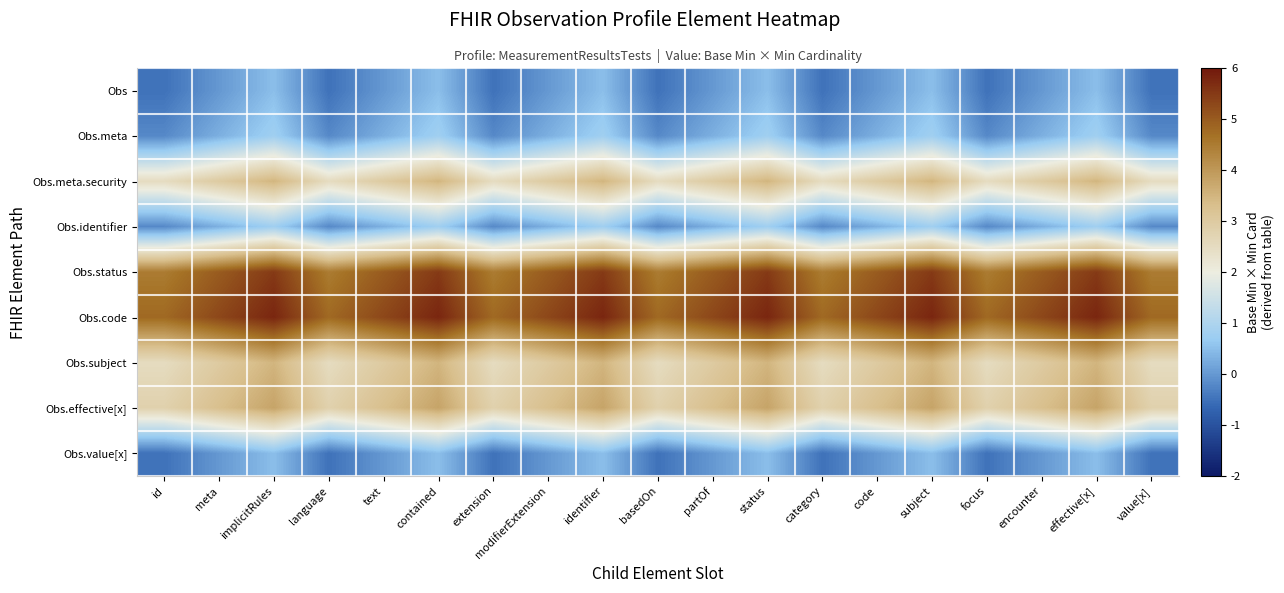

Reading left to right, transcribe all the data shown in this chart.

Obs: id=-0.5	meta=0.0	implicitRules=0.5	language=-0.5	text=0.0	contained=0.5	extension=-0.5	modifierExtension=0.0	identifier=0.5	basedOn=-0.5	partOf=0.0	status=0.5	category=-0.5	code=0.0	subject=0.5	focus=-0.5	encounter=0.0	effective[x]=0.5	value[x]=-0.5
Obs.meta: id=-0.2	meta=0.3	implicitRules=0.8	language=-0.2	text=0.3	contained=0.8	extension=-0.2	modifierExtension=0.3	identifier=0.8	basedOn=-0.2	partOf=0.3	status=0.8	category=-0.2	code=0.3	subject=0.8	focus=-0.2	encounter=0.3	effective[x]=0.8	value[x]=-0.2
Obs.meta.security: id=2.5	meta=3.0	implicitRules=3.5	language=2.5	text=3.0	contained=3.5	extension=2.5	modifierExtension=3.0	identifier=3.5	basedOn=2.5	partOf=3.0	status=3.5	category=2.5	code=3.0	subject=3.5	focus=2.5	encounter=3.0	effective[x]=3.5	value[x]=2.5
Obs.identifier: id=-0.2	meta=0.3	implicitRules=0.8	language=-0.2	text=0.3	contained=0.8	extension=-0.2	modifierExtension=0.3	identifier=0.8	basedOn=-0.2	partOf=0.3	status=0.8	category=-0.2	code=0.3	subject=0.8	focus=-0.2	encounter=0.3	effective[x]=0.8	value[x]=-0.2
Obs.status: id=4.5	meta=5.0	implicitRules=5.5	language=4.5	text=5.0	contained=5.5	extension=4.5	modifierExtension=5.0	identifier=5.5	basedOn=4.5	partOf=5.0	status=5.5	category=4.5	code=5.0	subject=5.5	focus=4.5	encounter=5.0	effective[x]=5.5	value[x]=4.5
Obs.code: id=4.8	meta=5.3	implicitRules=5.8	language=4.8	text=5.3	contained=5.8	extension=4.8	modifierExtension=5.3	identifier=5.8	basedOn=4.8	partOf=5.3	status=5.8	category=4.8	code=5.3	subject=5.8	focus=4.8	encounter=5.3	effective[x]=5.8	value[x]=4.8
Obs.subject: id=2.5	meta=3.0	implicitRules=3.5	language=2.5	text=3.0	contained=3.5	extension=2.5	modifierExtension=3.0	identifier=3.5	basedOn=2.5	partOf=3.0	status=3.5	category=2.5	code=3.0	subject=3.5	focus=2.5	encounter=3.0	effective[x]=3.5	value[x]=2.5
Obs.effective[x]: id=2.8	meta=3.3	implicitRules=3.8	language=2.8	text=3.3	contained=3.8	extension=2.8	modifierExtension=3.3	identifier=3.8	basedOn=2.8	partOf=3.3	status=3.8	category=2.8	code=3.3	subject=3.8	focus=2.8	encounter=3.3	effective[x]=3.8	value[x]=2.8
Obs.value[x]: id=-0.5	meta=0.0	implicitRules=0.5	language=-0.5	text=0.0	contained=0.5	extension=-0.5	modifierExtension=0.0	identifier=0.5	basedOn=-0.5	partOf=0.0	status=0.5	category=-0.5	code=0.0	subject=0.5	focus=-0.5	encounter=0.0	effective[x]=0.5	value[x]=-0.5